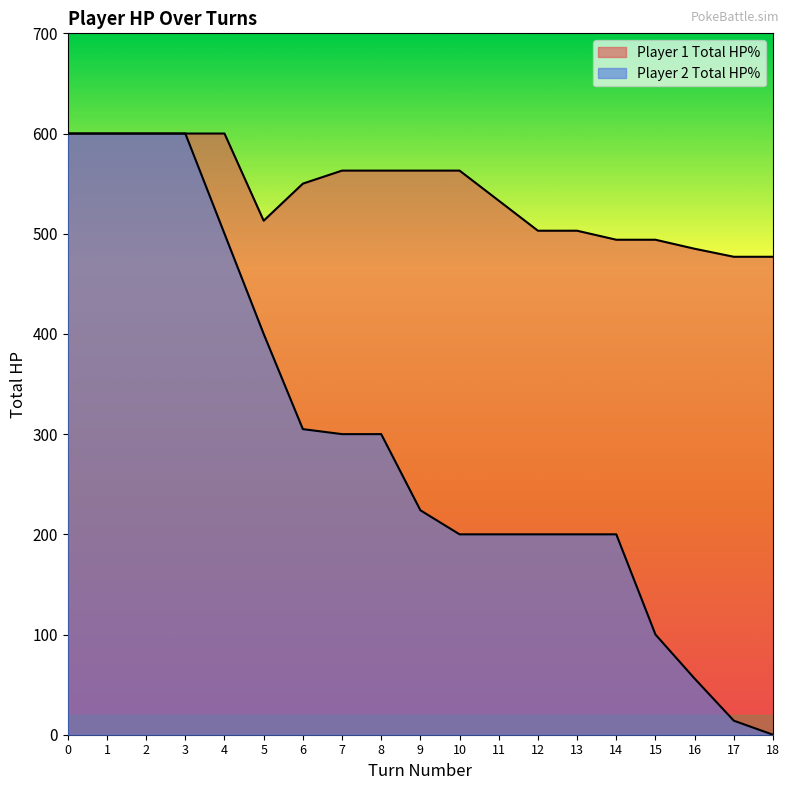

The Player 2 Total HP% series shows 305 at 6. True or false?

True